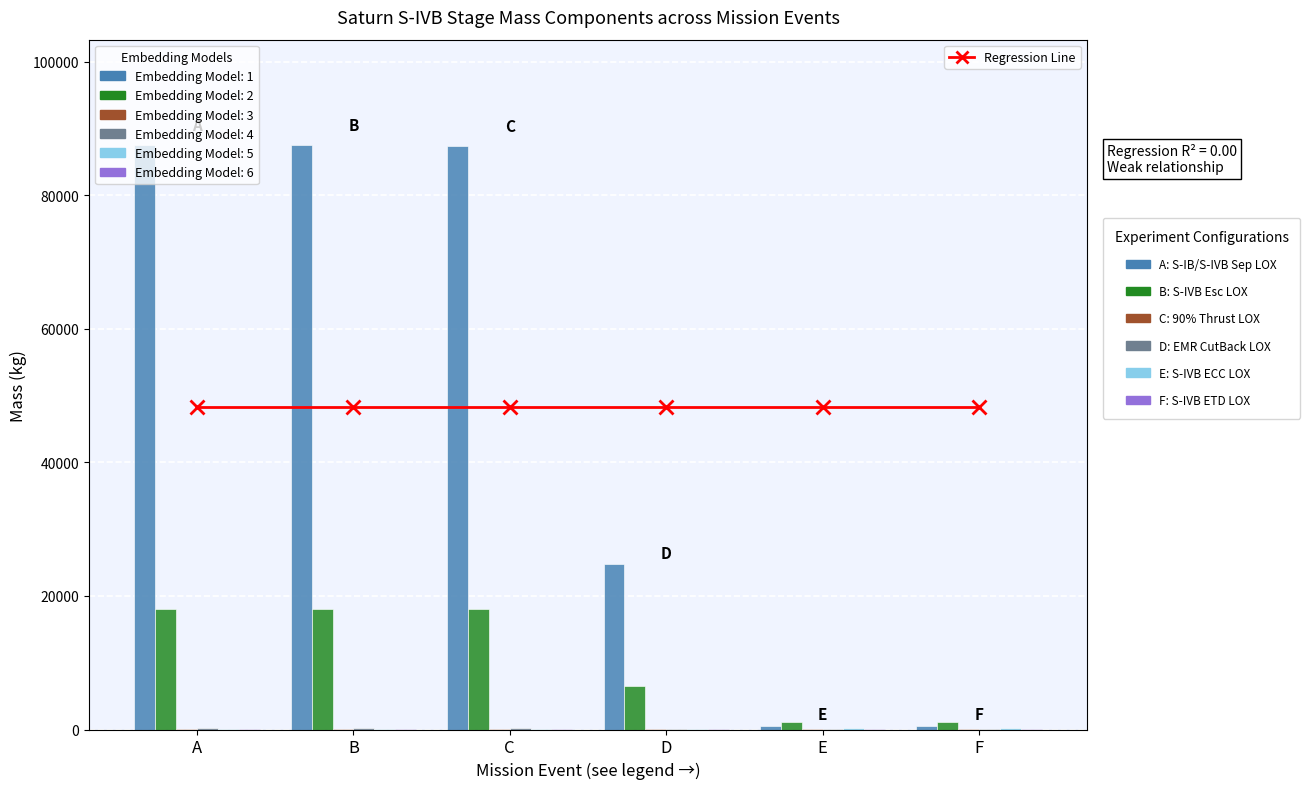

True or false: LH2 Ullage Gas has a value of 88.1 at A.

False